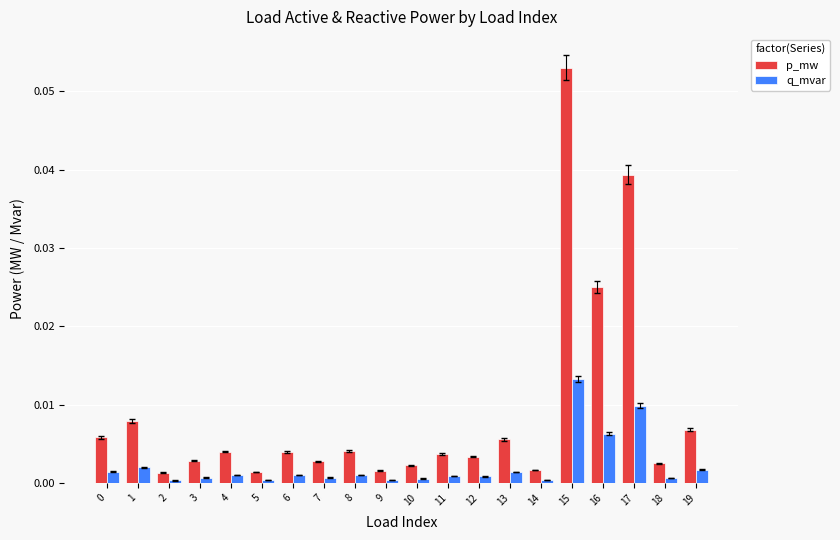

At how many categories does at least one series exceed 0?

20